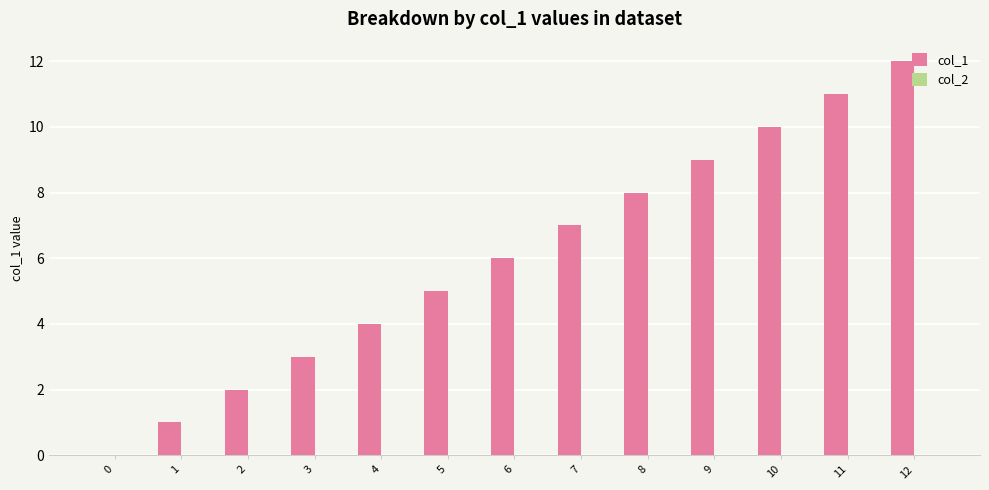

Which category has the highest value across all series?

12